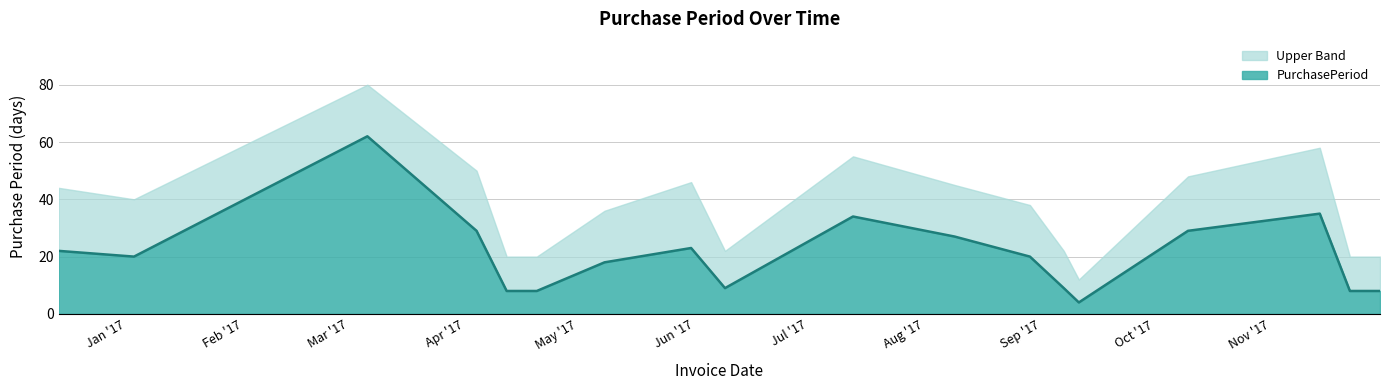

What position from the left is 2017-11-30?

18